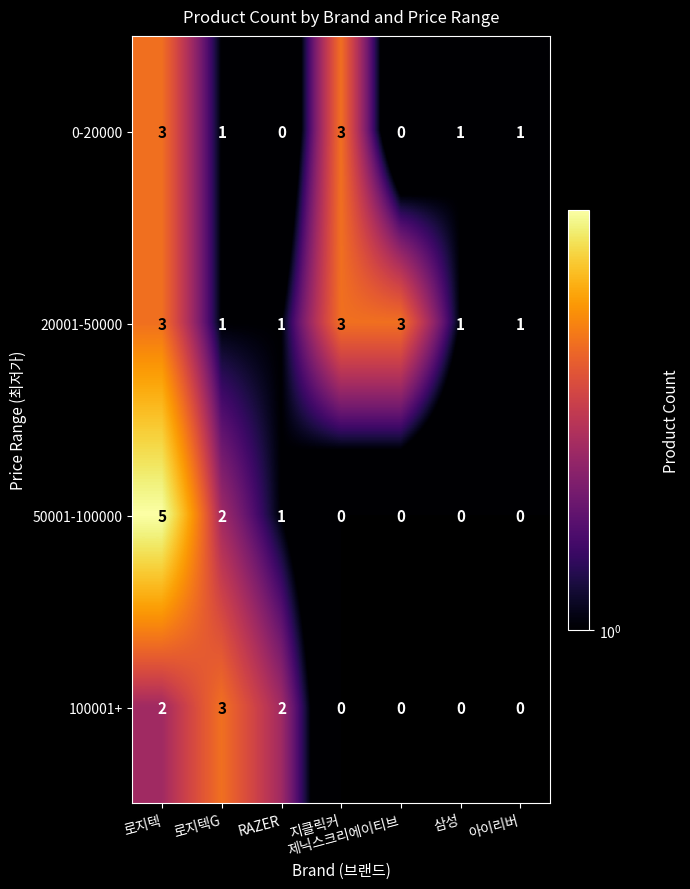

True or false: 0-20000 has a value of 5 at 지클릭커.

False